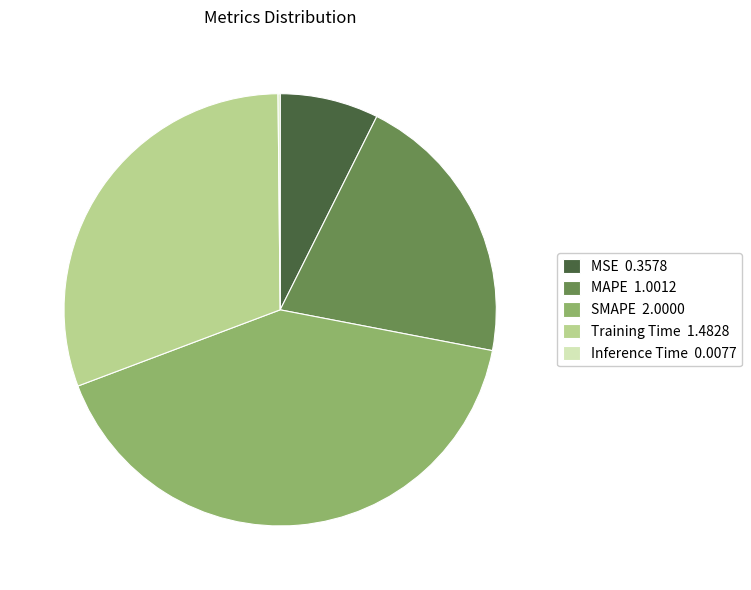

True or false: Training Time 1.4828 accounts for 31% of the total.

True